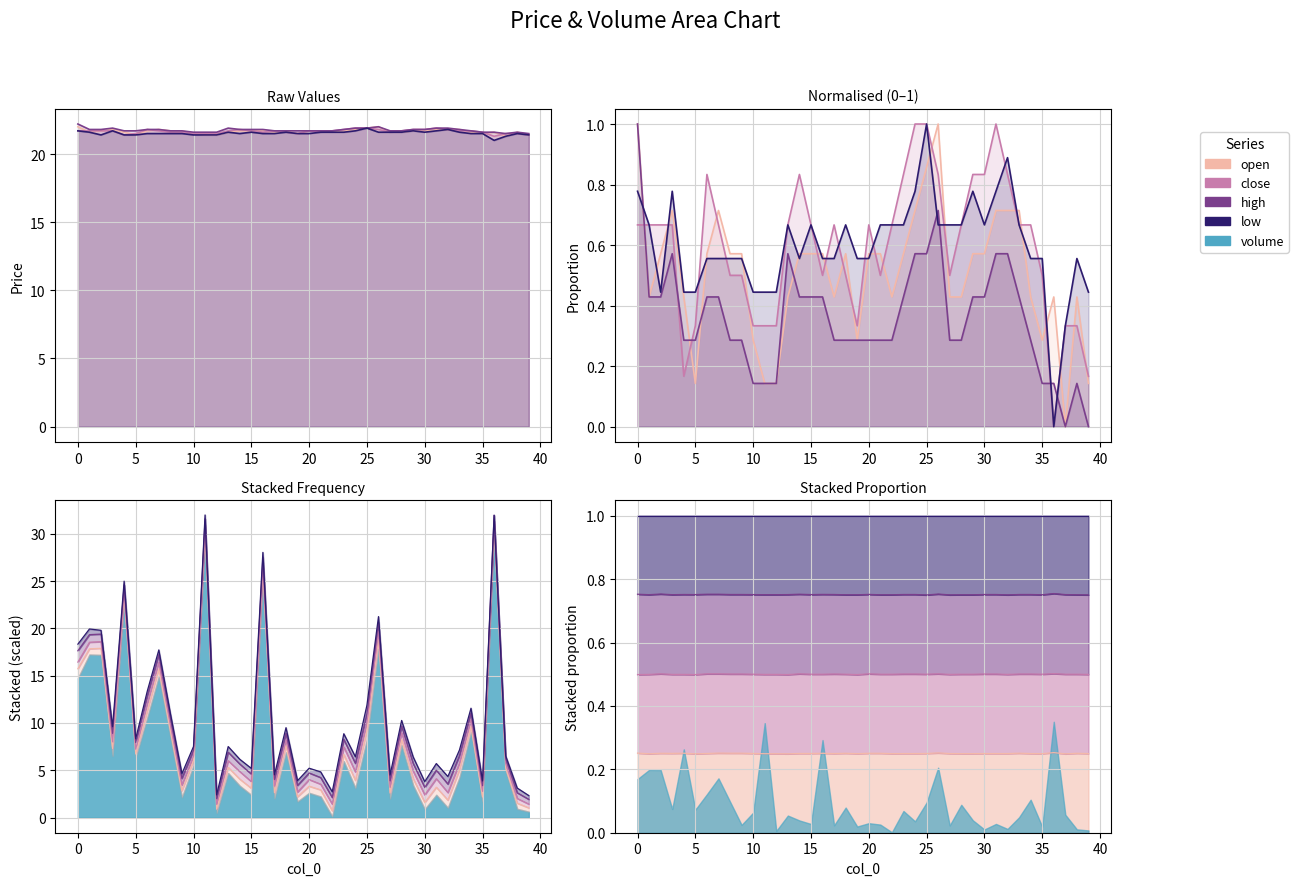

What is the approximate value of low at 12?

21.4